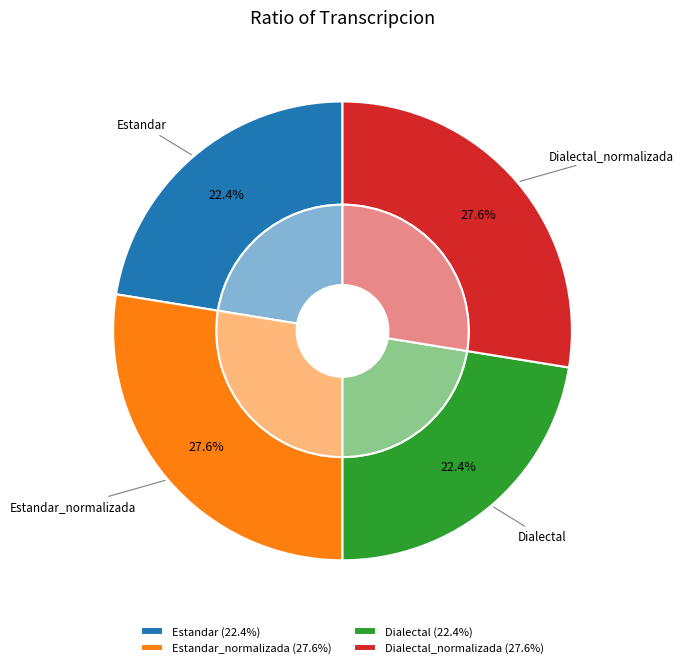

Is Estandar_normalizada the majority of the pie?

No